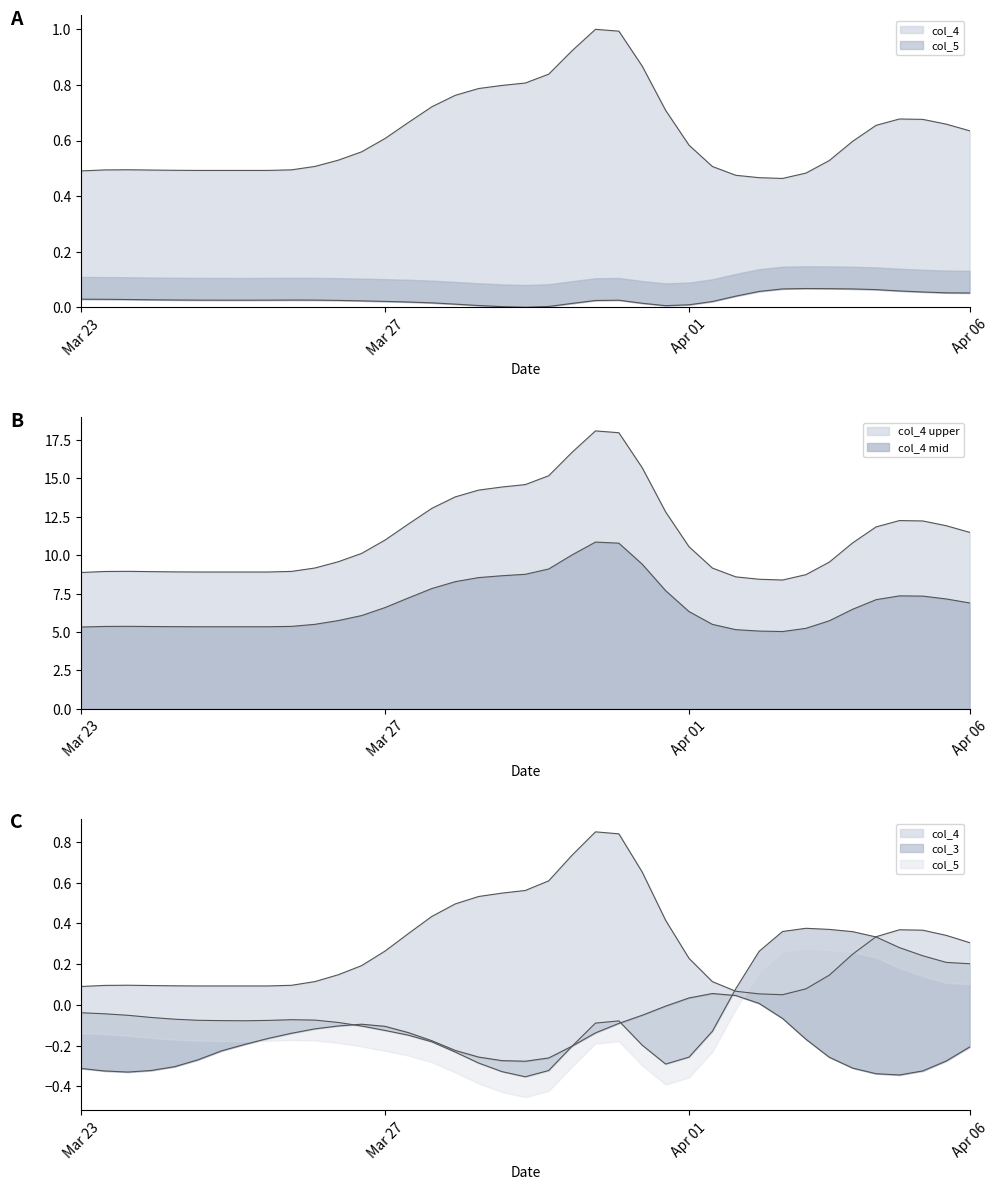

What is the average value of the col_4 series?

0.6